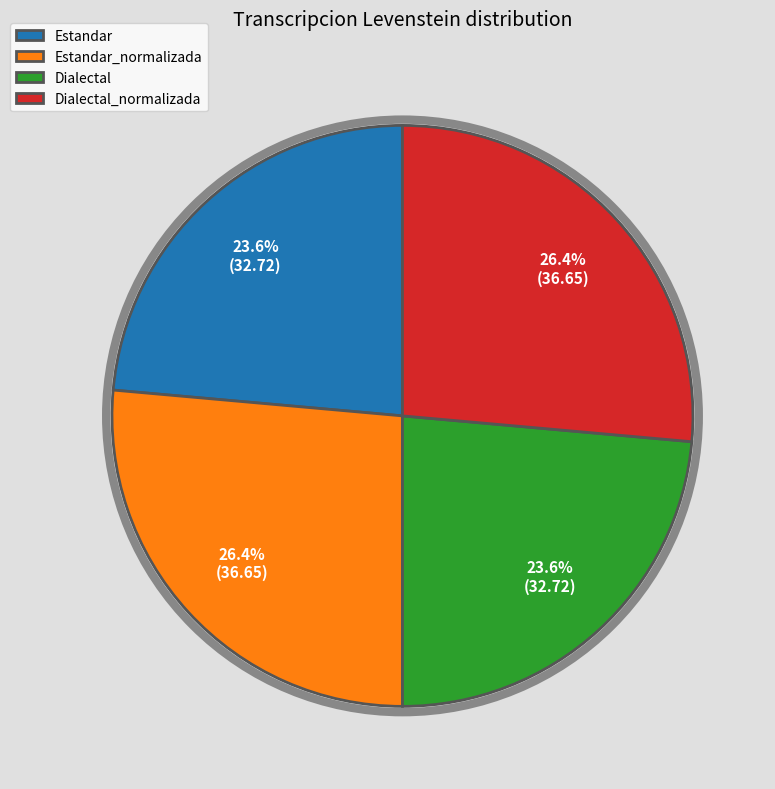

To the nearest percent, what percentage of the pie is Dialectal_normalizada?

26%